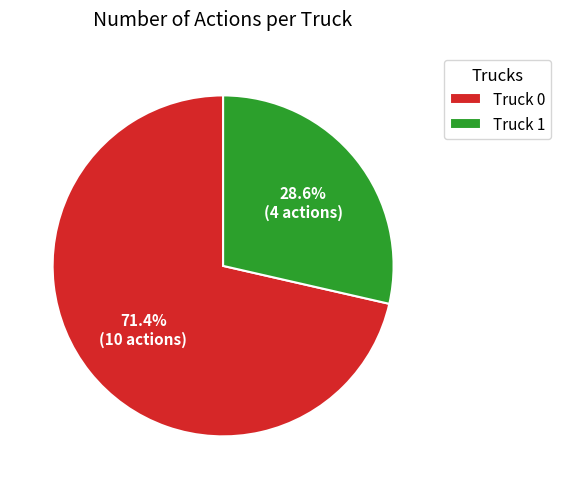

Which category has the smallest portion of the pie?

Truck 1